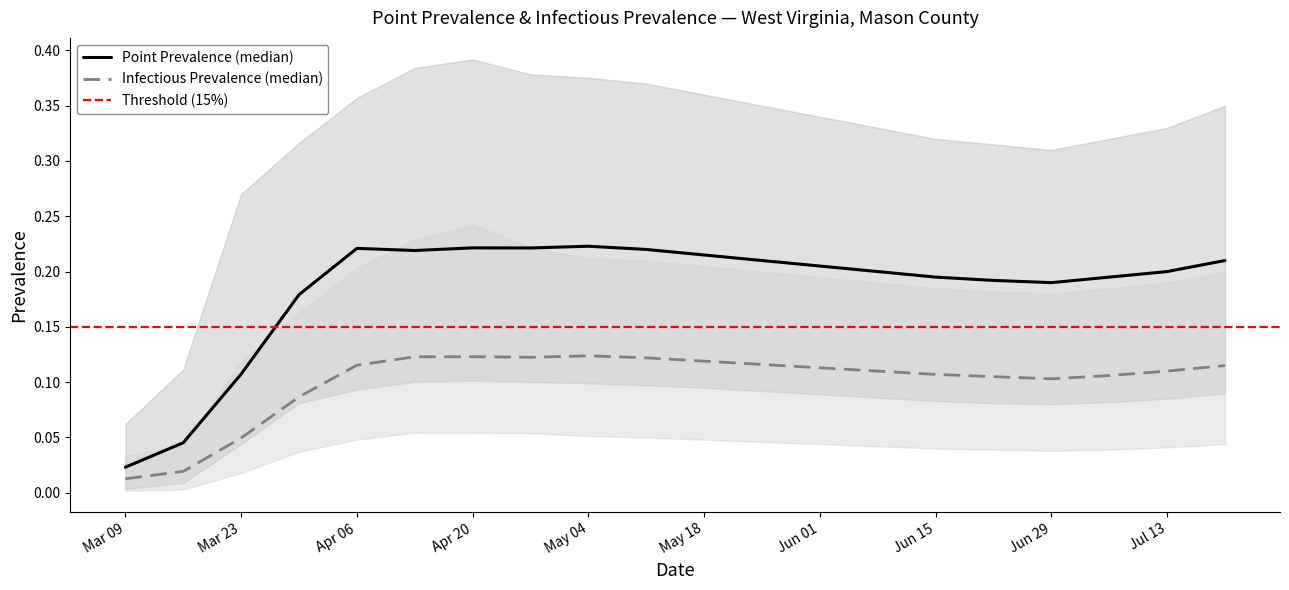

Does the chart have visible grid lines?

No